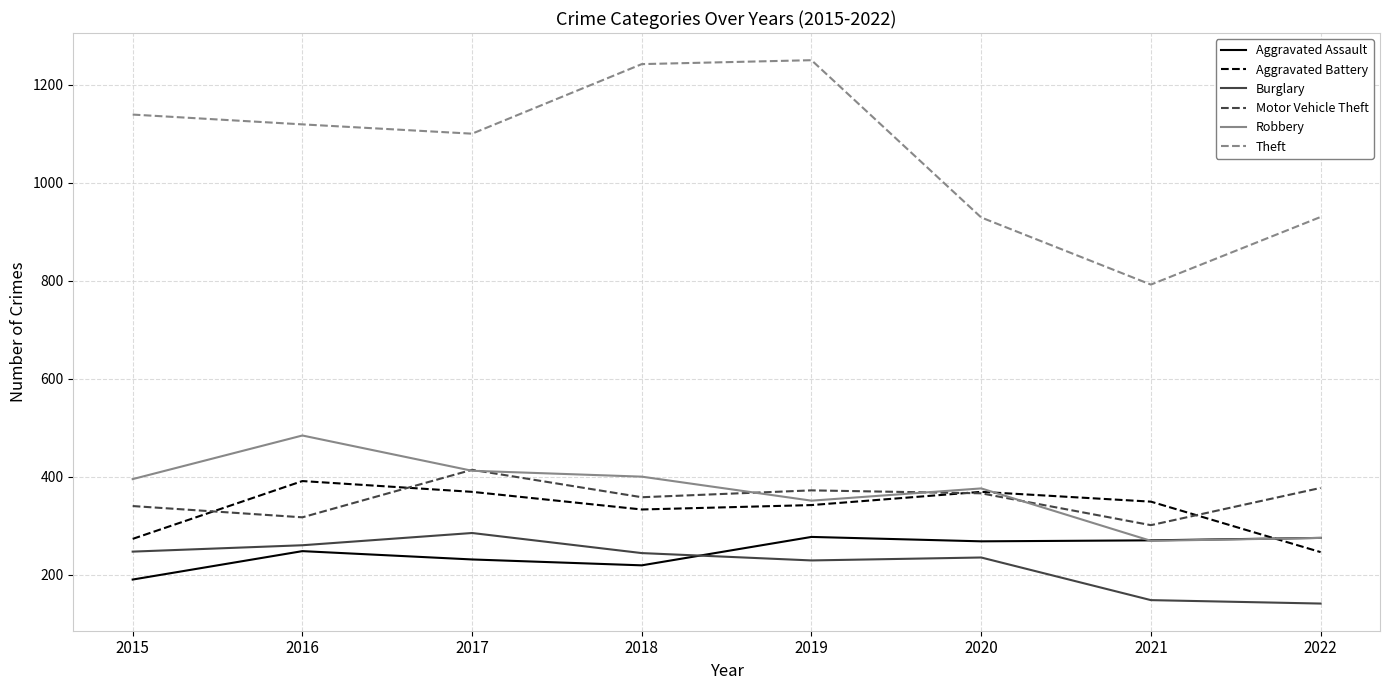

Where is Theft nearest to the value 1021?

2017